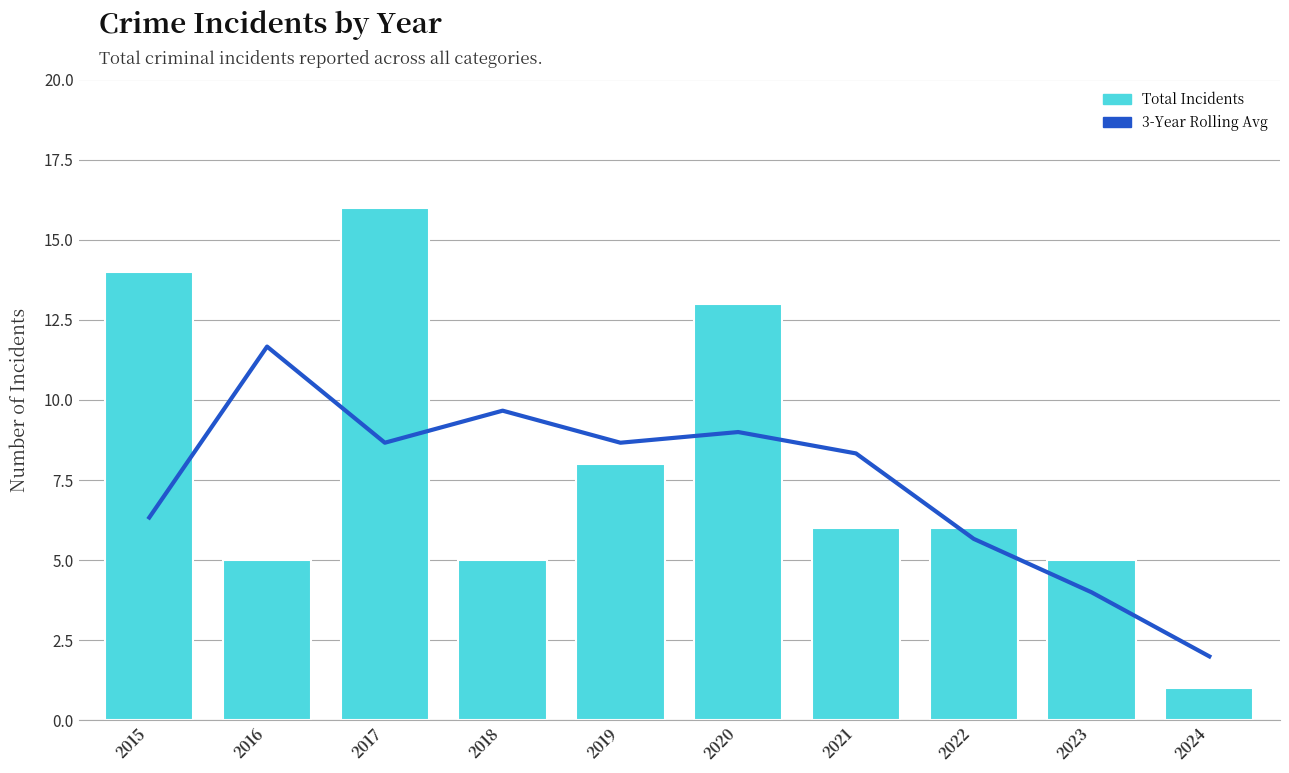

What is the spread (max minus min) of values at 2022?

0.3